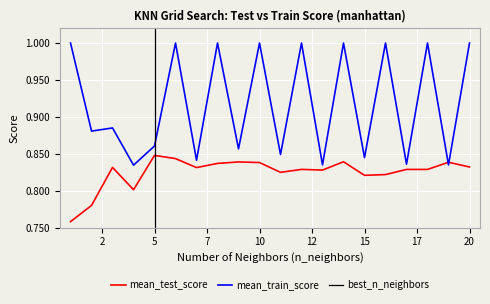

The mean_test_score series shows 0.5 at 10. True or false?

False